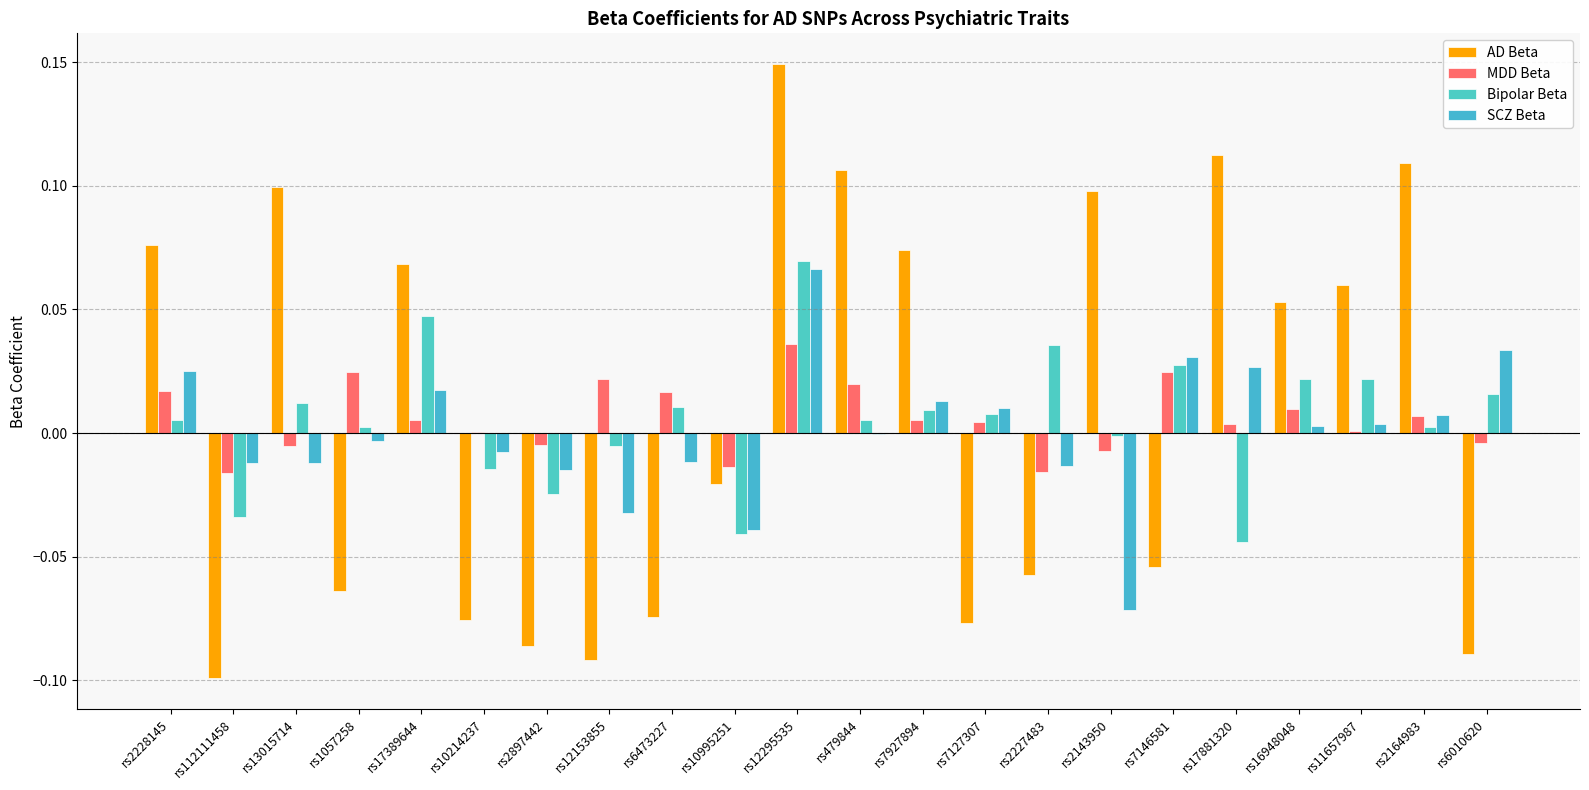

How many distinct data groups are displayed?

4